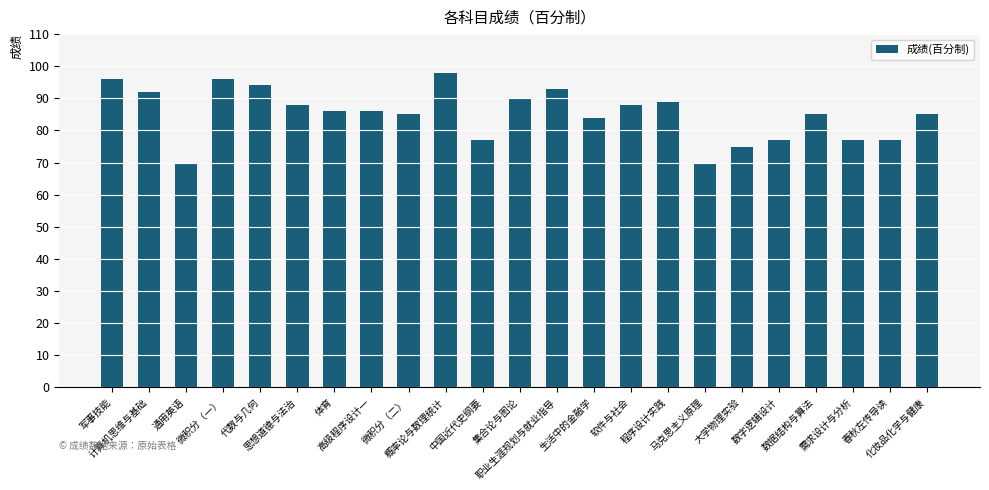

How many categories are shown in the chart?

23